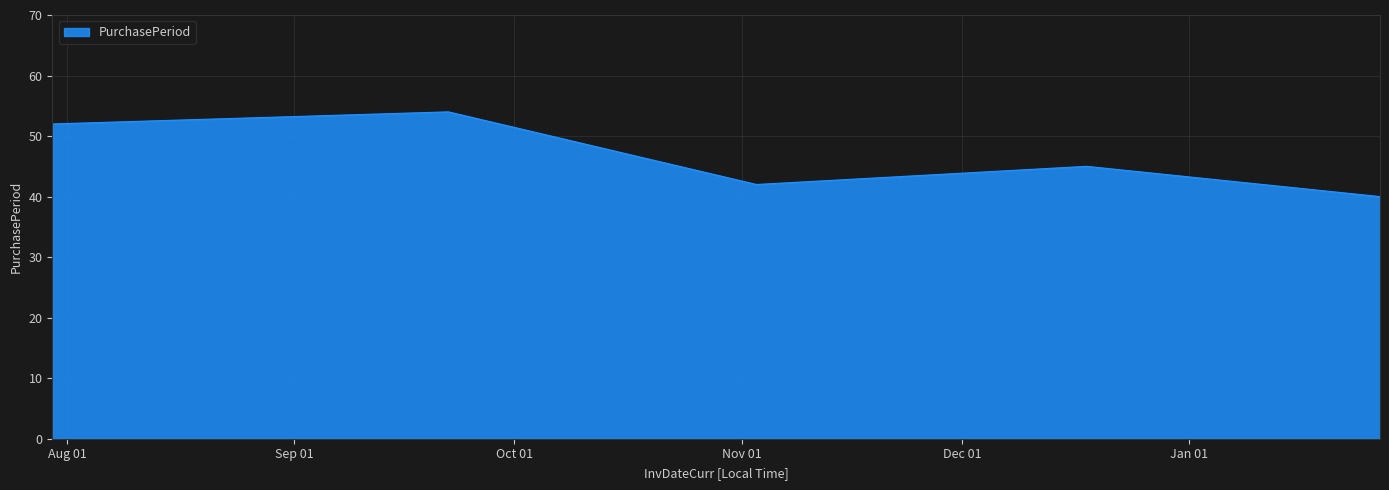

What is the sum of all values?

233